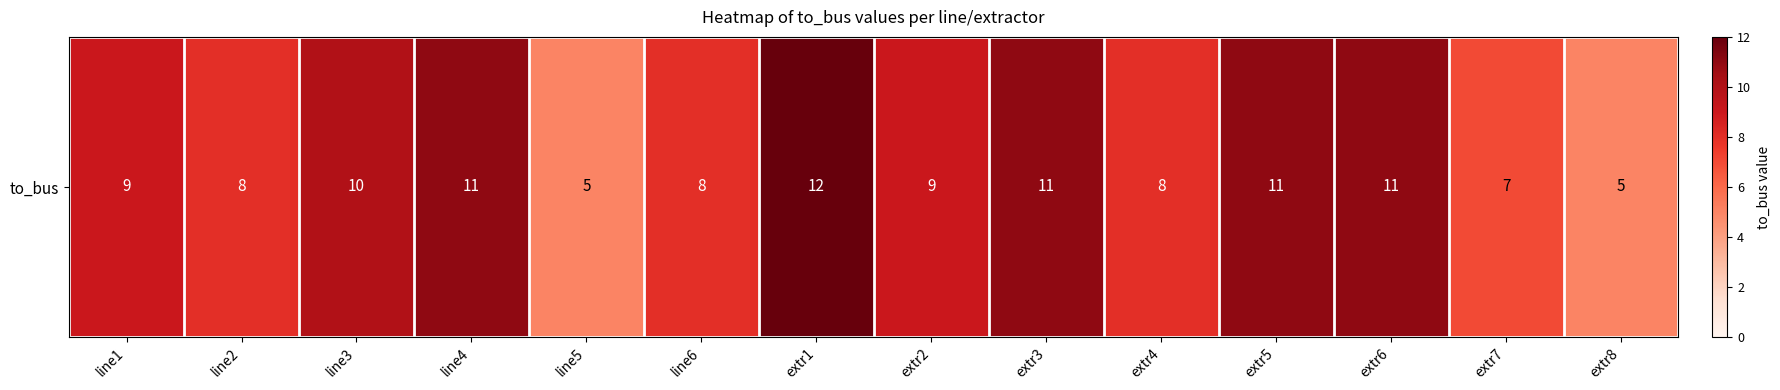

How many data points are less than 9?

6